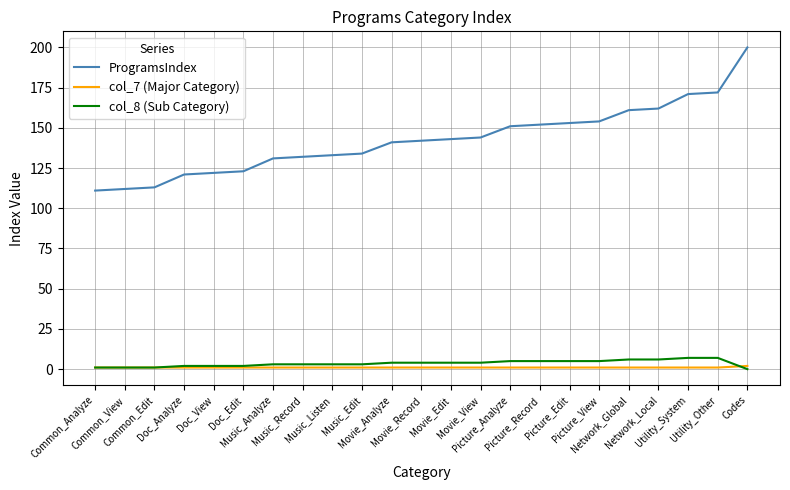

What is the maximum value shown in the chart?

200